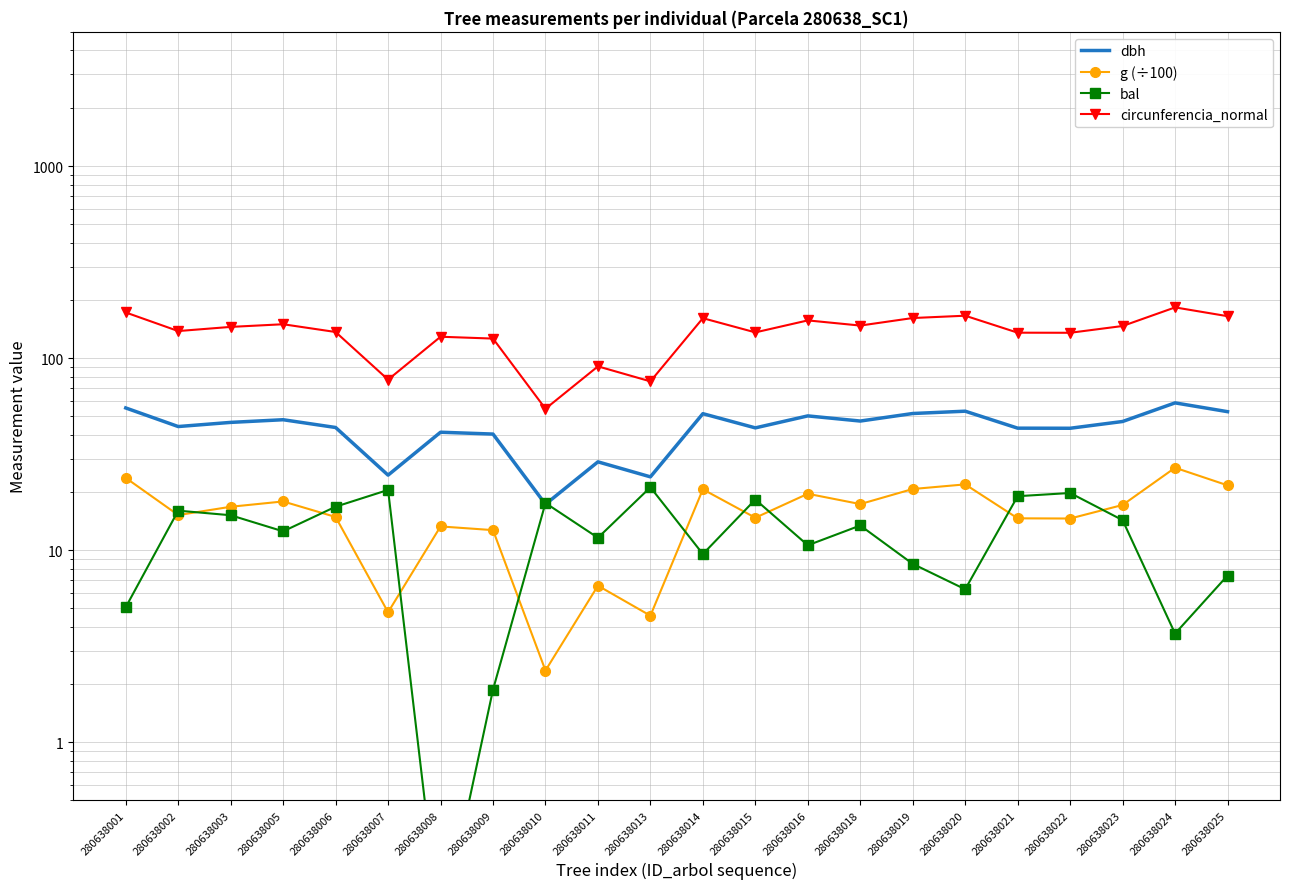

What is the difference between the dbh values at 280638021 and 280638023?

3.6